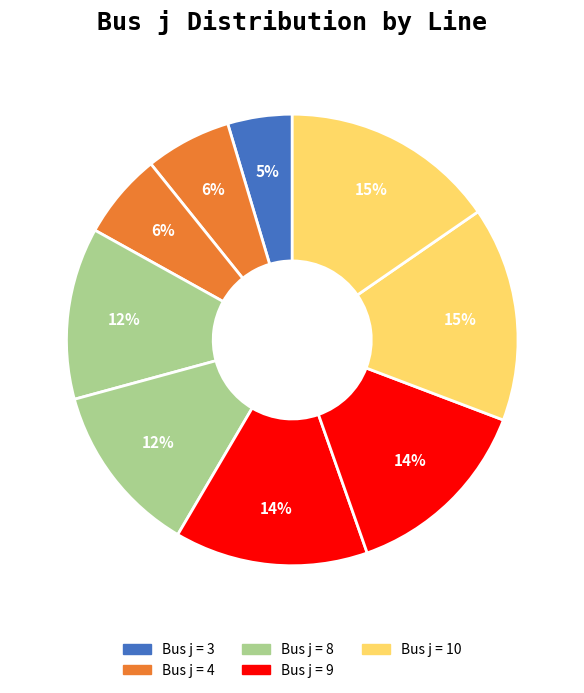

Count the number of slices in the pie.

9